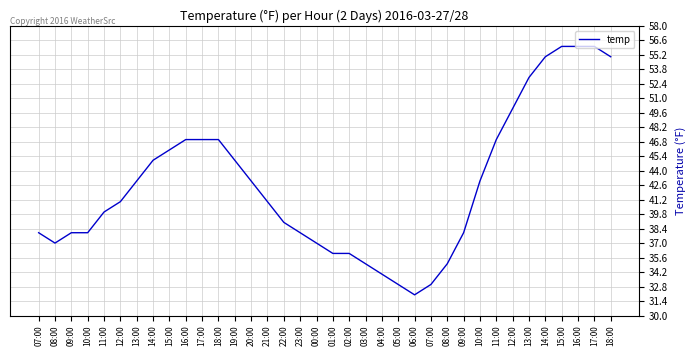

How many lines are shown in the chart?

1